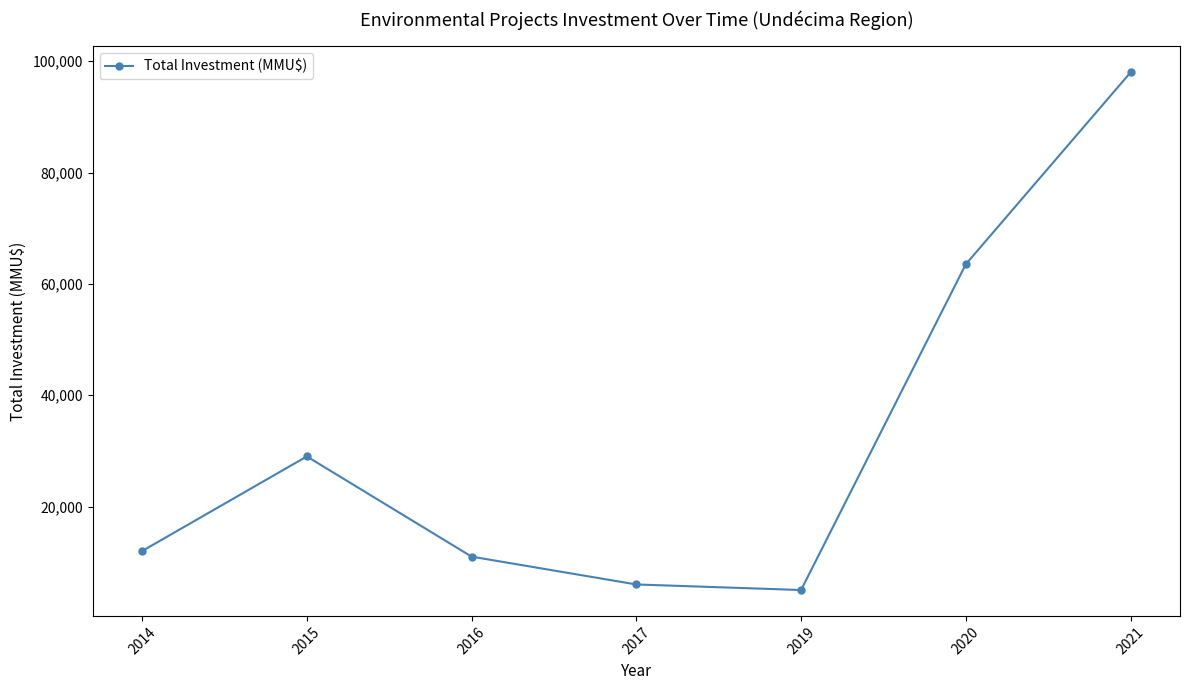

Reading left to right, what are all the values shown in this chart?

12000	29000	11000	6000	5000	63531	98000